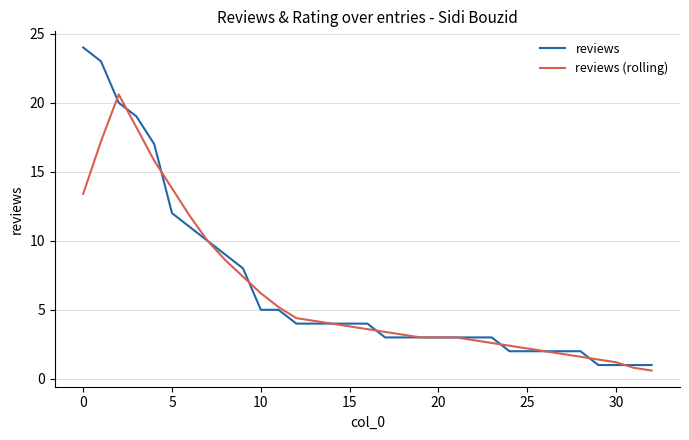

What is the minimum value for reviews (rolling)?

0.6